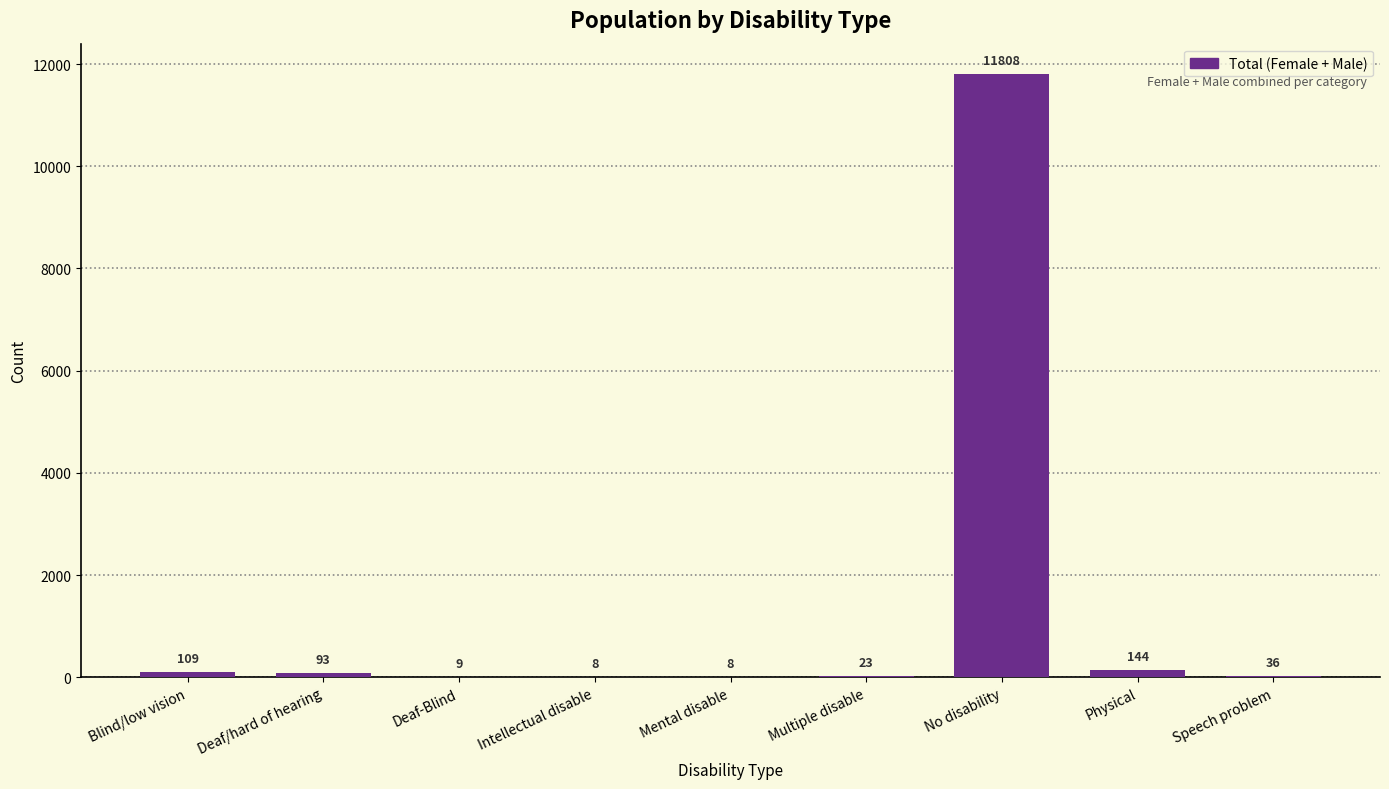

Reading left to right, extract all data points from this chart.

Blind/low vision=109	Deaf/hard of hearing=93	Deaf-Blind=9	Intellectual disable=8	Mental disable=8	Multiple disable=23	No disability=11808	Physical=144	Speech problem=36